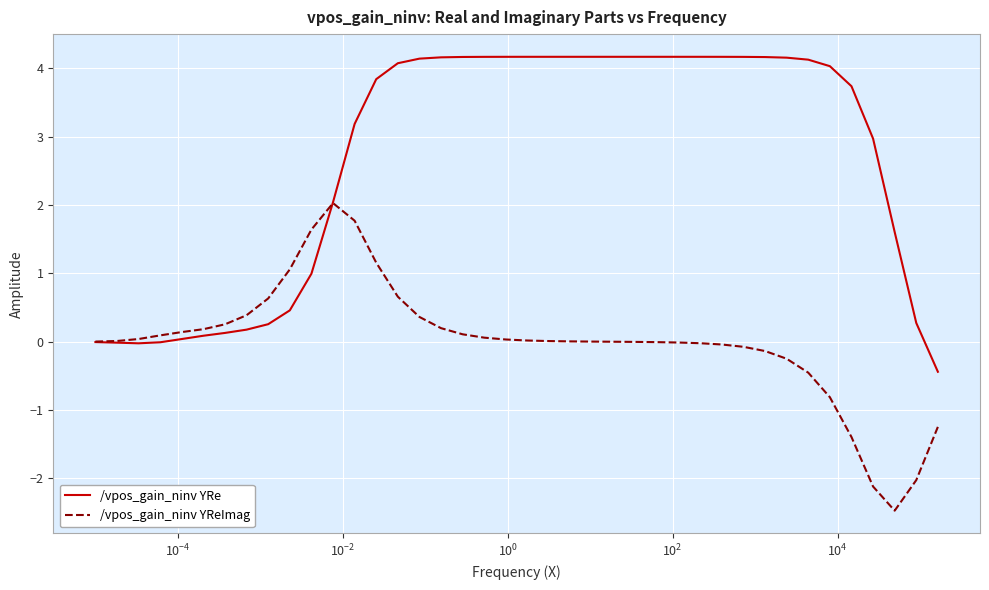

What is the minimum value shown in the chart?

-2.5